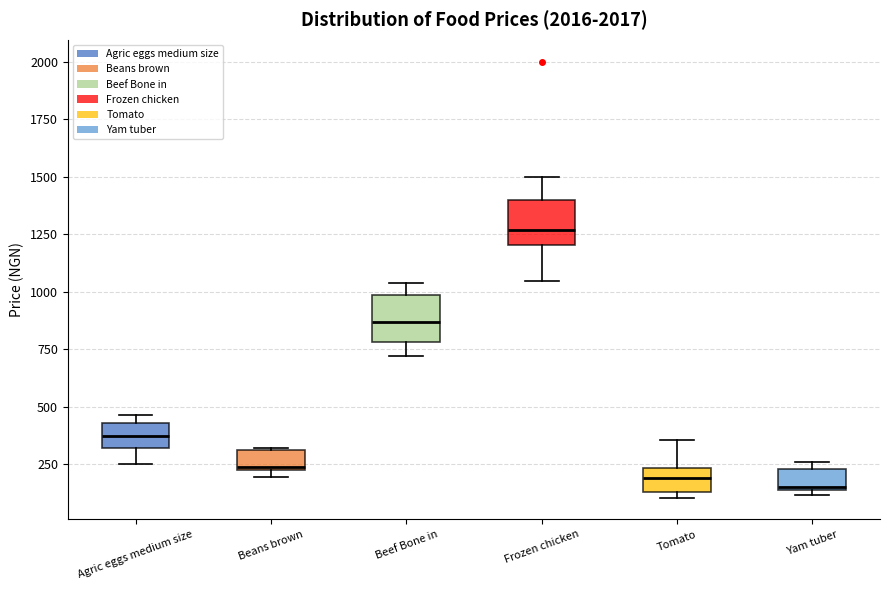

Reading left to right, transcribe this box plot: for each box, give where its median line is, the range the box spans, and where its two whiskers end, as read against the y-axis. The values are not printed on the chart, so give them approximately, as read against the axis.

Agric eggs medium size: median 350, box 300 to 450, whiskers 250 to 450 (just above the box's upper edge)
Beans brown: median 250, box 200 to 300, whiskers 200 (just below the box's lower edge) to 300
Beef Bone in: median 850, box 800 to 1000, whiskers 700 to 1050
Frozen chicken: median 1250, box 1200 to 1400, whiskers 1050 to 1500
Tomato: median 200, box 150 to 250, whiskers 100 to 350
Yam tuber: median 150 (just above the box's lower edge), box 150 to 250, whiskers 100 to 250 (just above the box's upper edge)